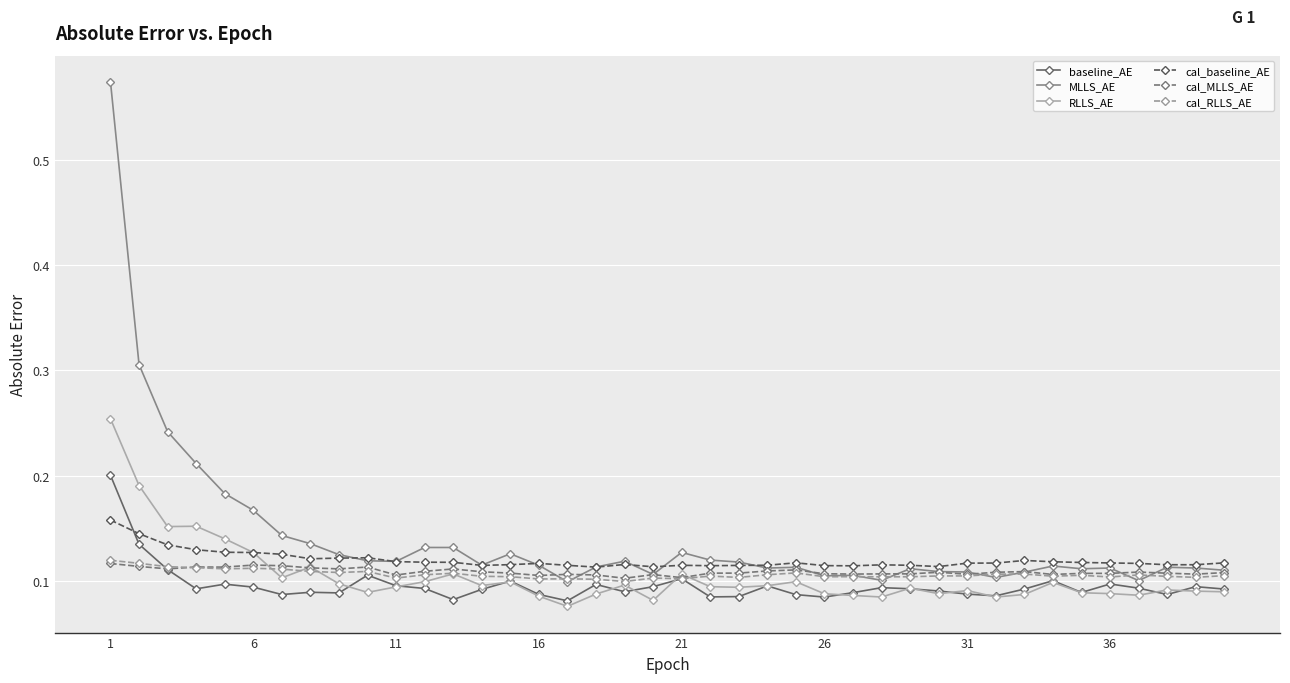

True or false: cal_baseline_AE and cal_MLLS_AE intersect in this chart.

False